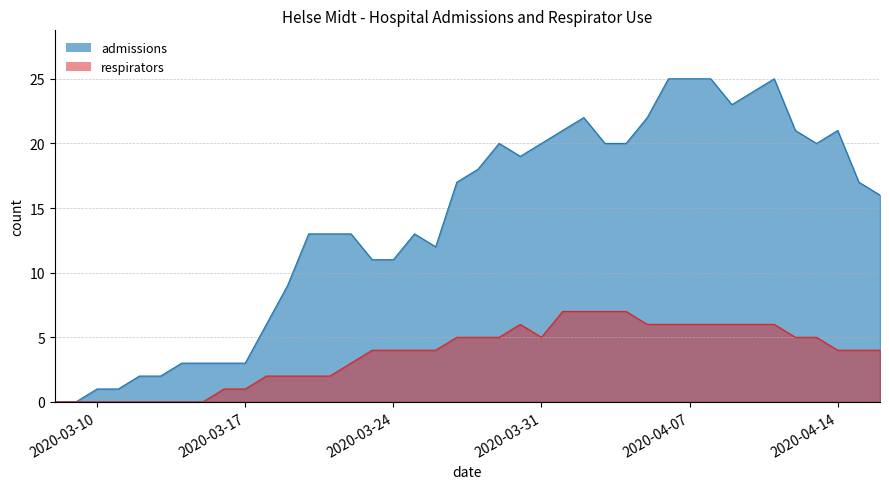

True or false: respirators and admissions intersect in this chart.

False